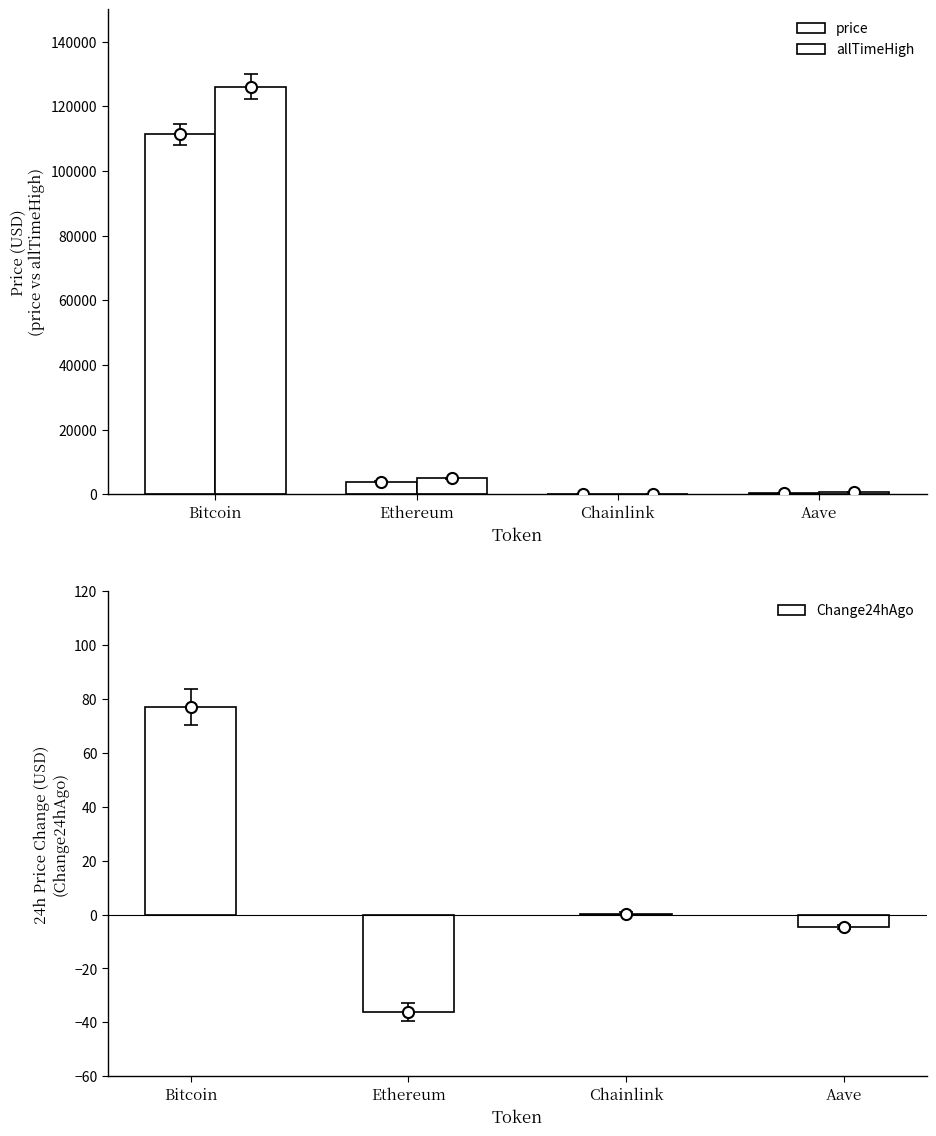

Is the value of Change24hAgo at Bitcoin greater than the value of price at Chainlink?

Yes